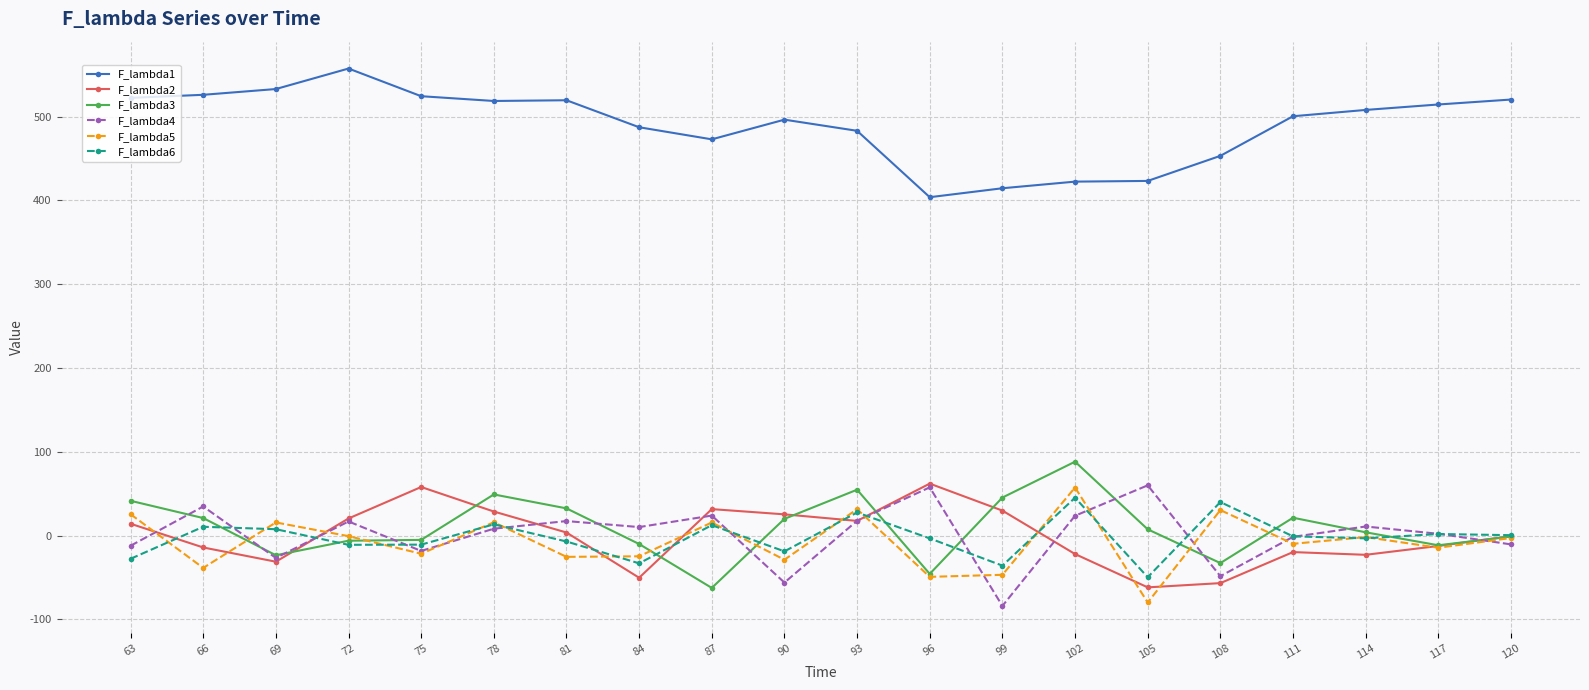

What is the value of the F_lambda3 point at the 6th from the left?

49.2